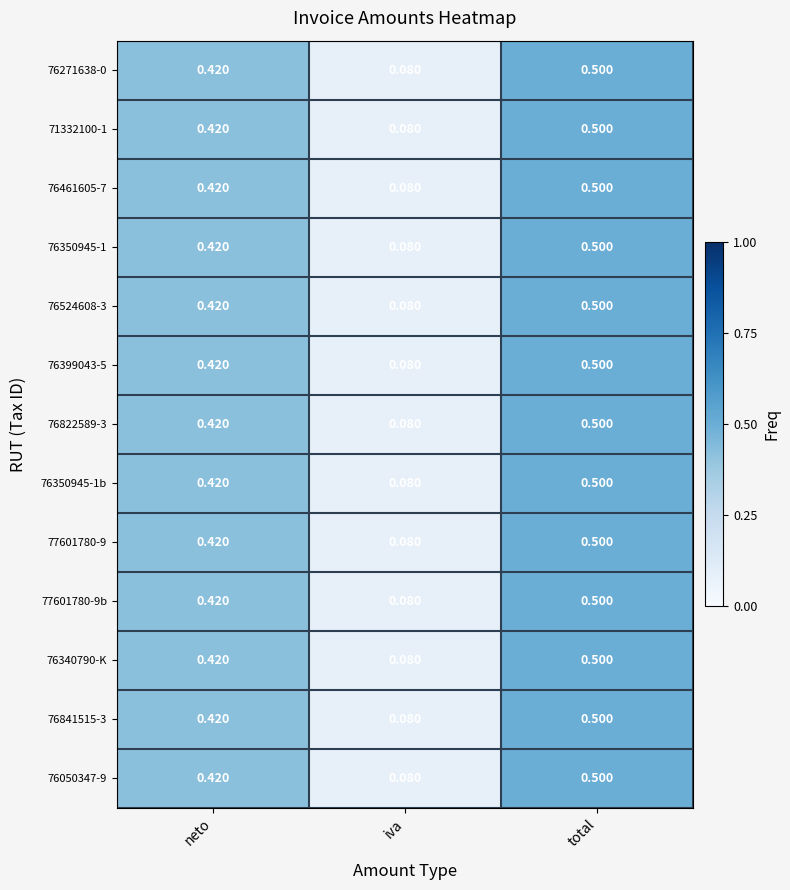

List the labels in order of 76350945-1 value, largest first.

total, neto, iva